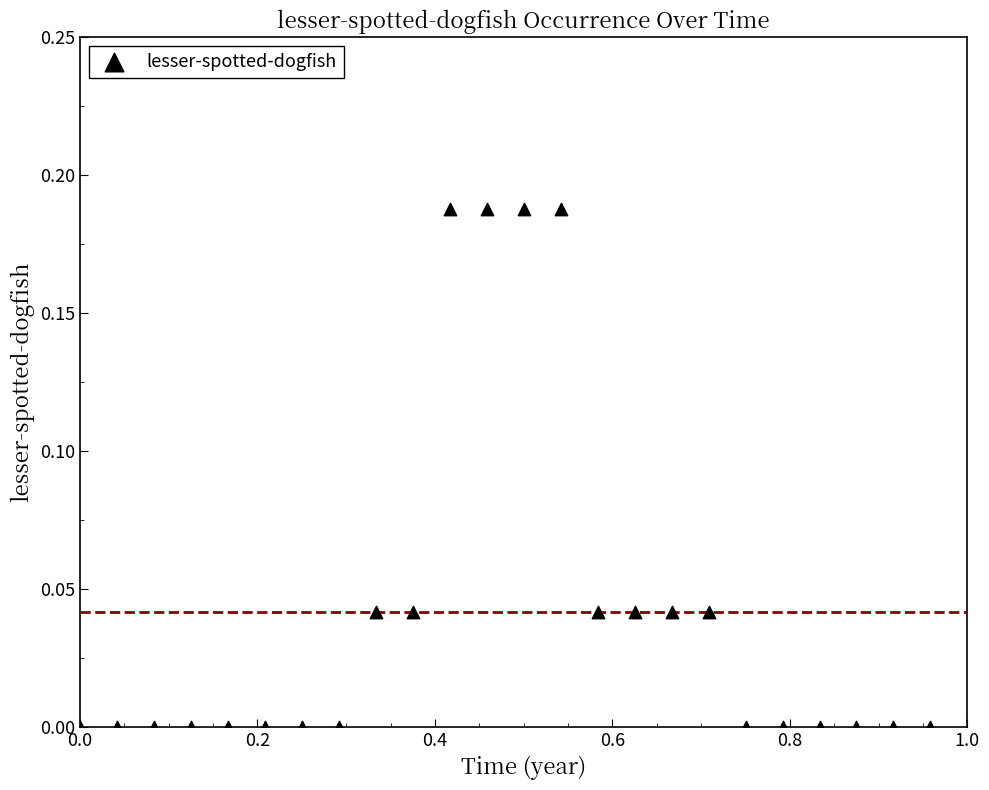

What is the range of X values (max minus min)?

1.0